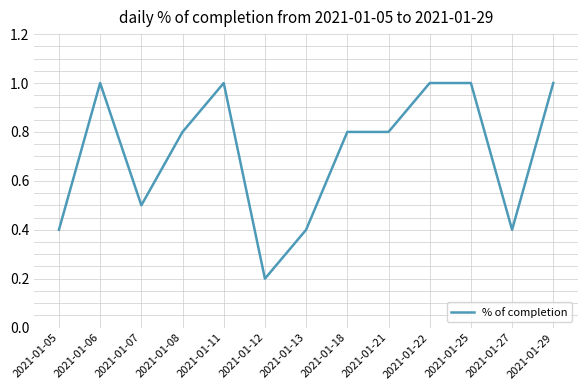

What is the change in value from 2021-01-11 to 2021-01-12?

-0.8